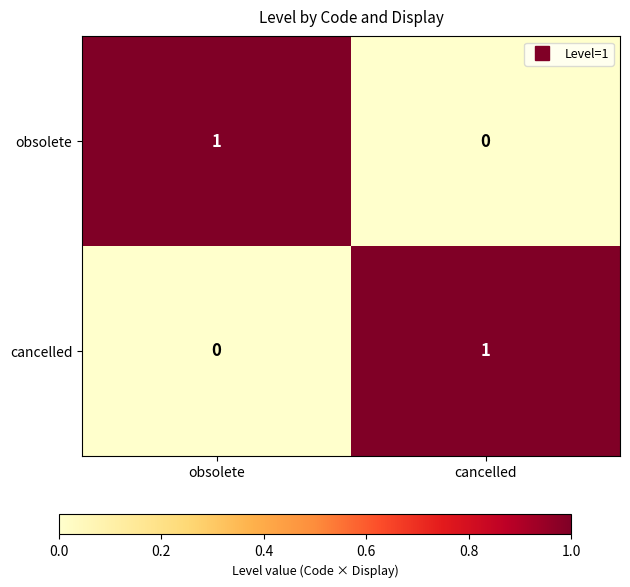

Where is cancelled nearest to the value 0?

obsolete